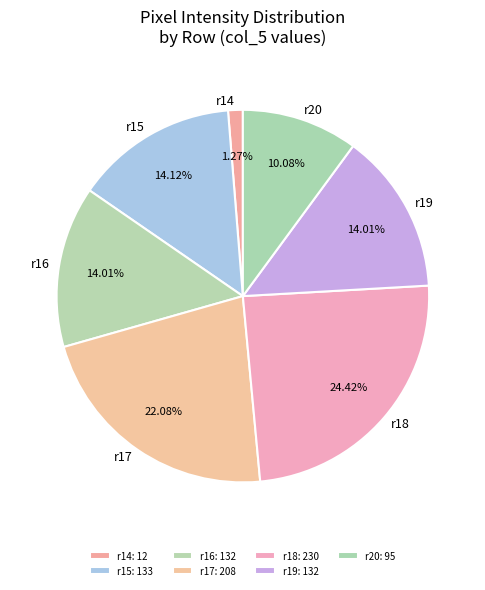

Do r16 and r15 together represent more than half of the pie?

No